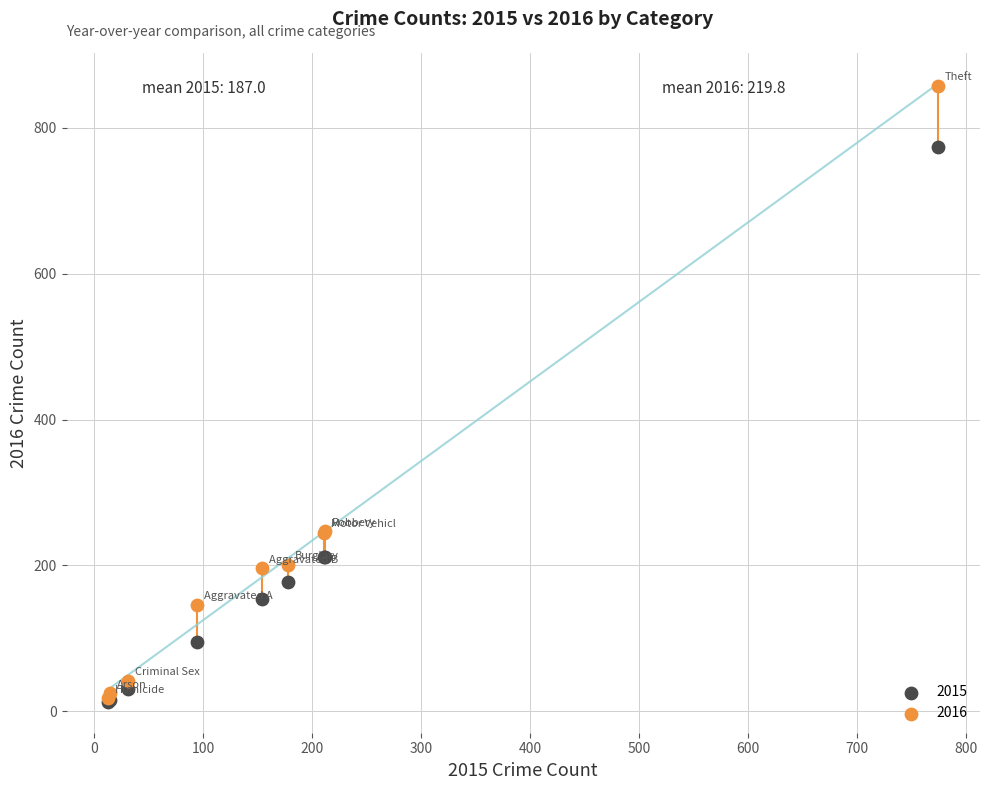

Which series reaches the maximum Y coordinate?

2016